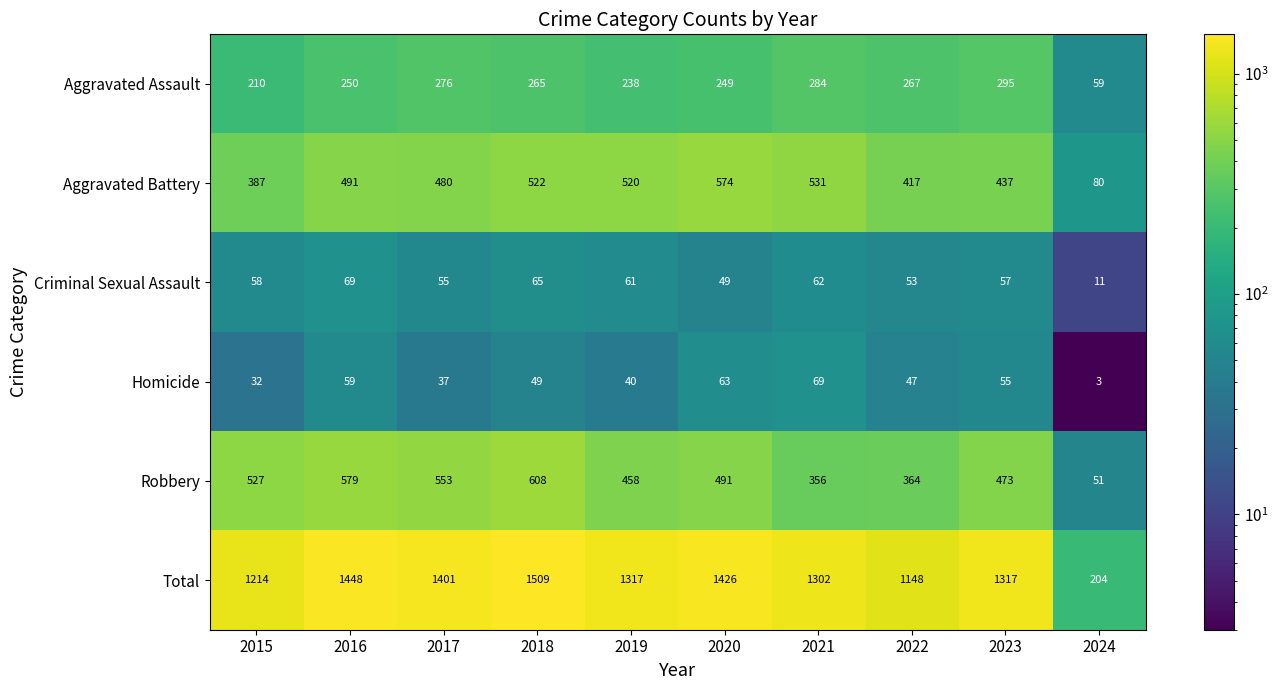

The Homicide series shows 3 at 2024. True or false?

True